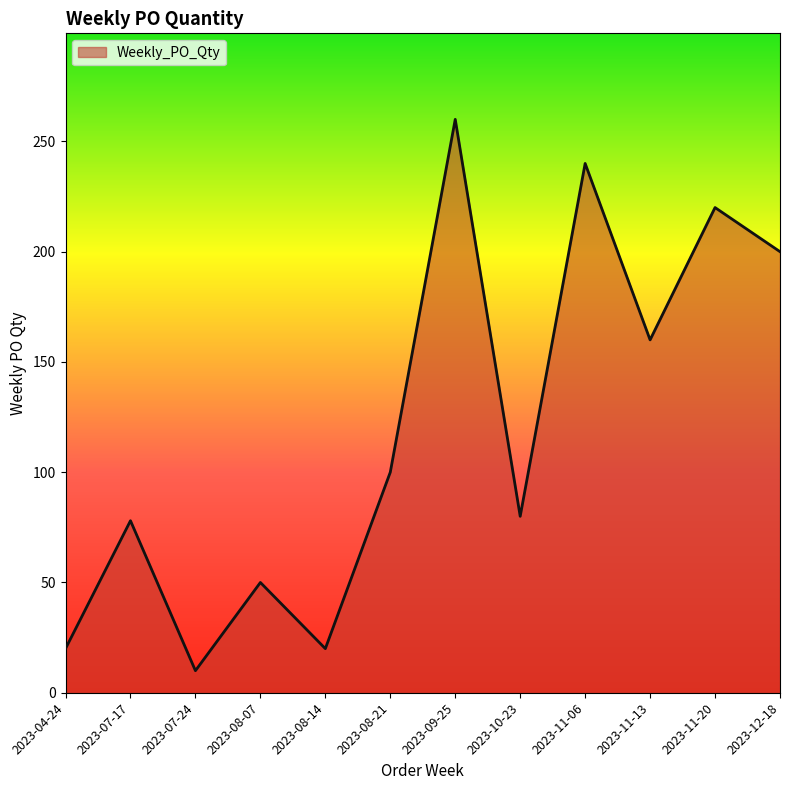

How many lines are shown in the chart?

1